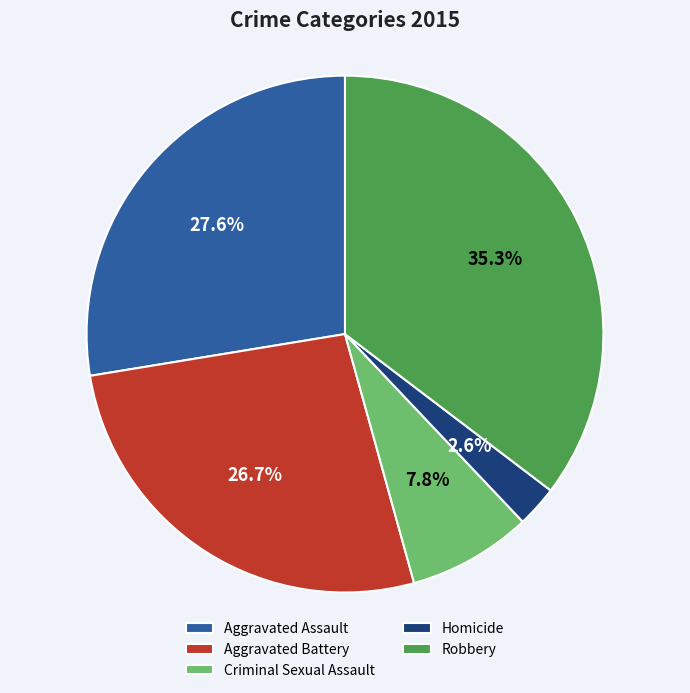

The Homicide slice represents 13% of the pie. True or false?

False